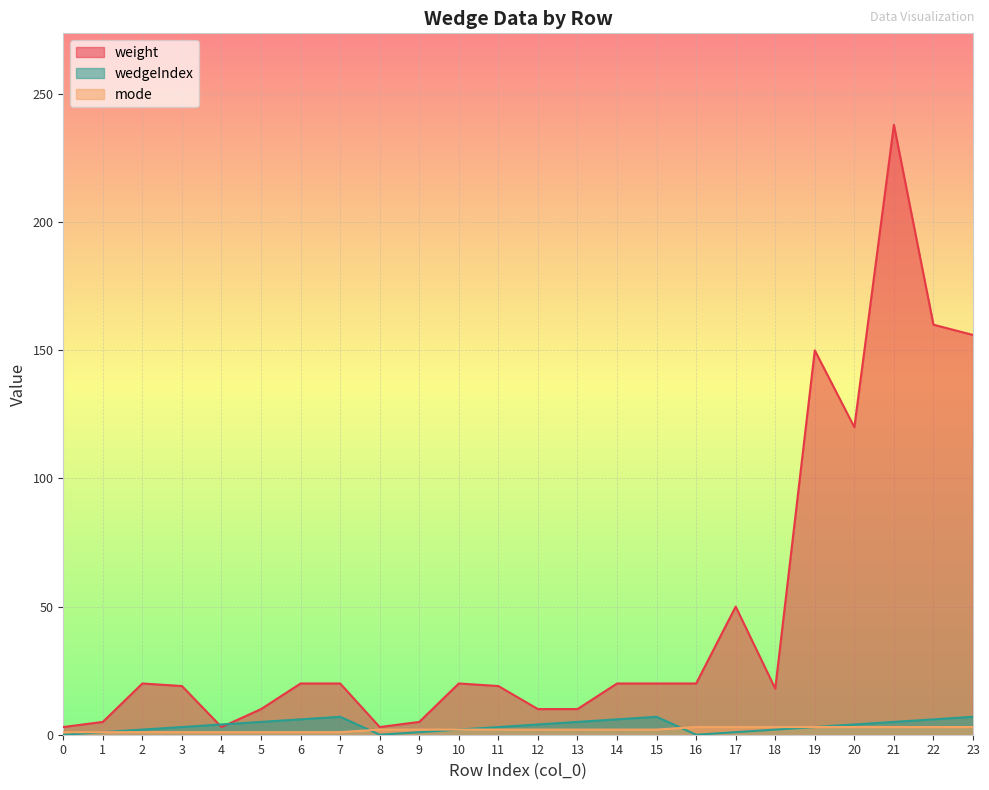

Between 14 and 7, which is larger?

14